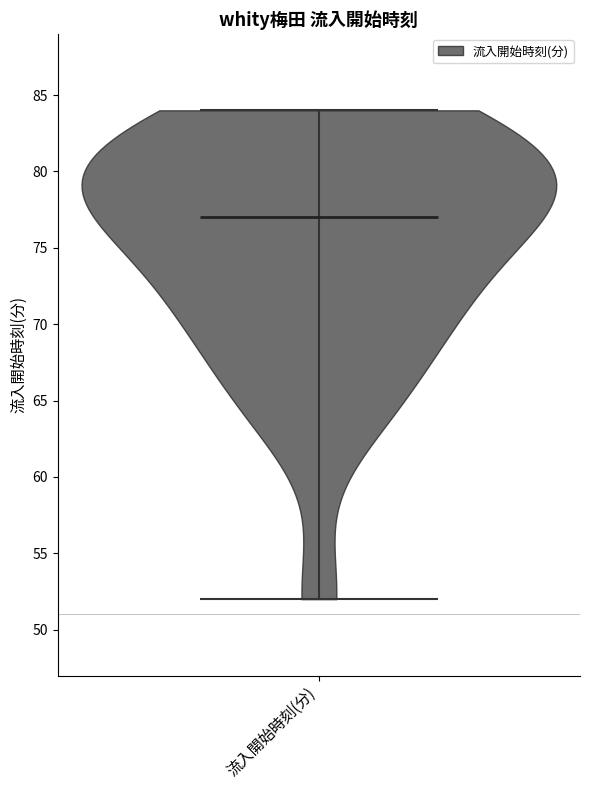

What is the lowest point the violin for 流入開始時刻(分) reaches on the y-axis? The values are not printed on the chart, so give them approximately, as read against the axis.

52